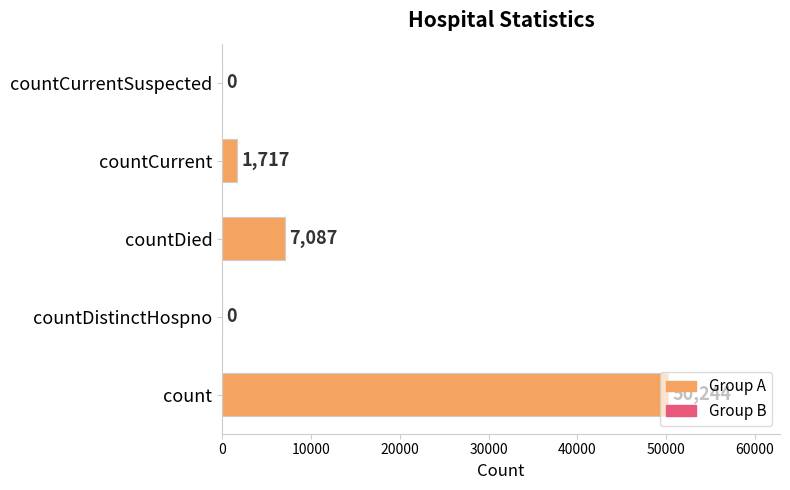

What is the maximum value shown in the chart?

50244